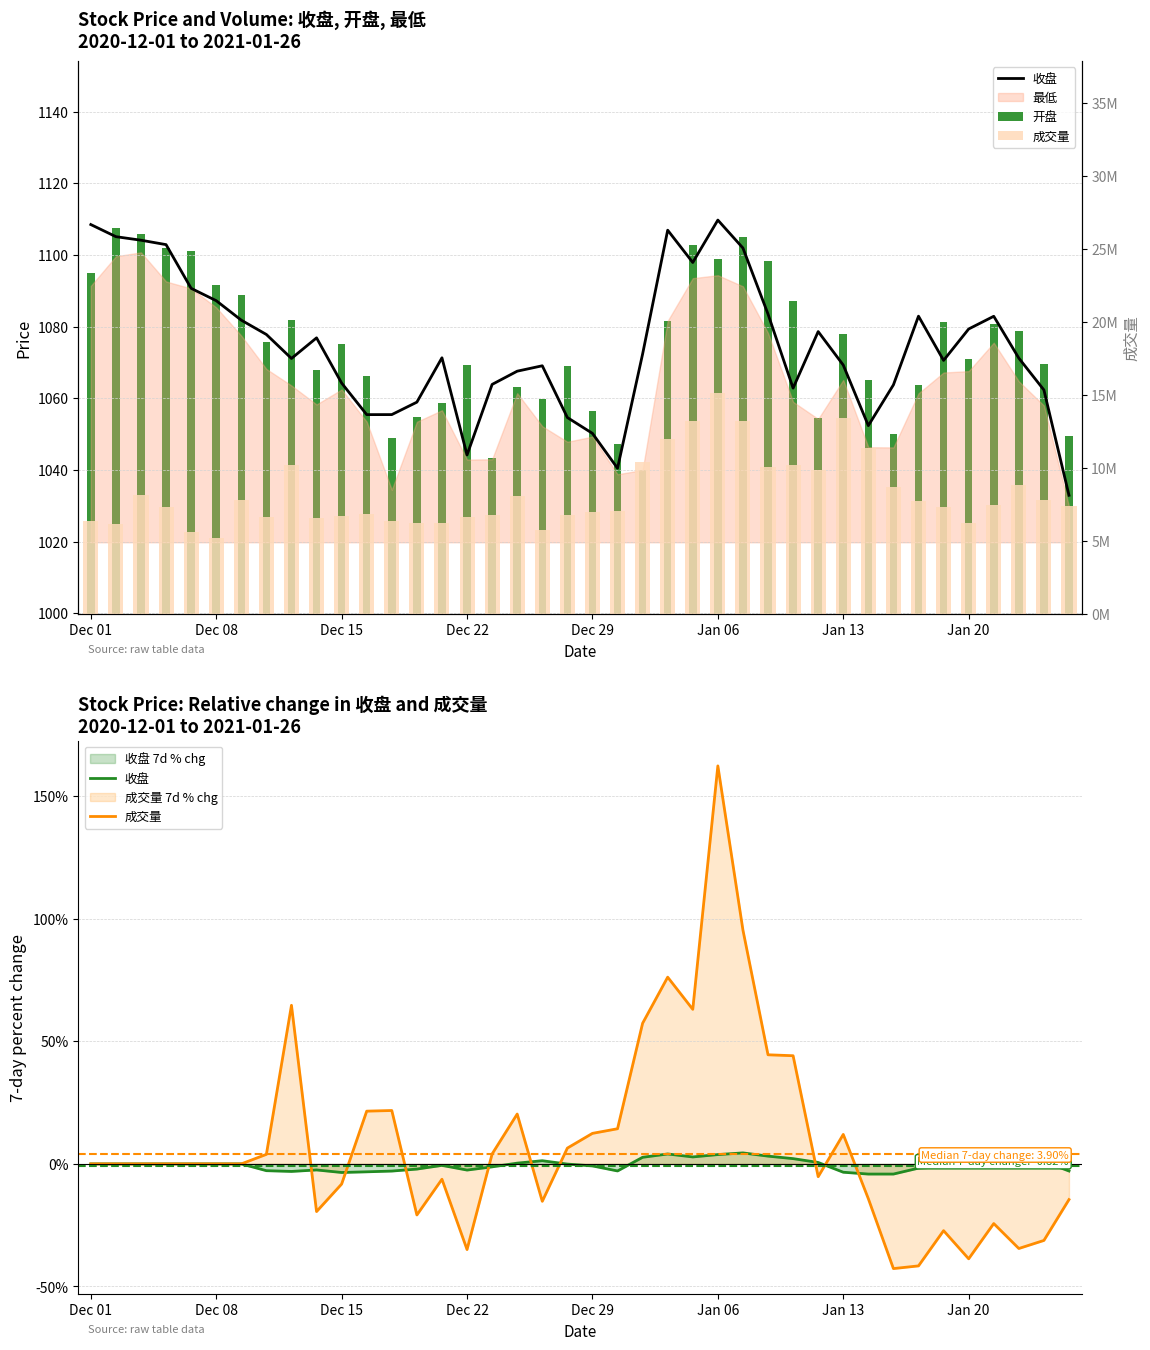

Which has a higher value, 35 or 16?

35